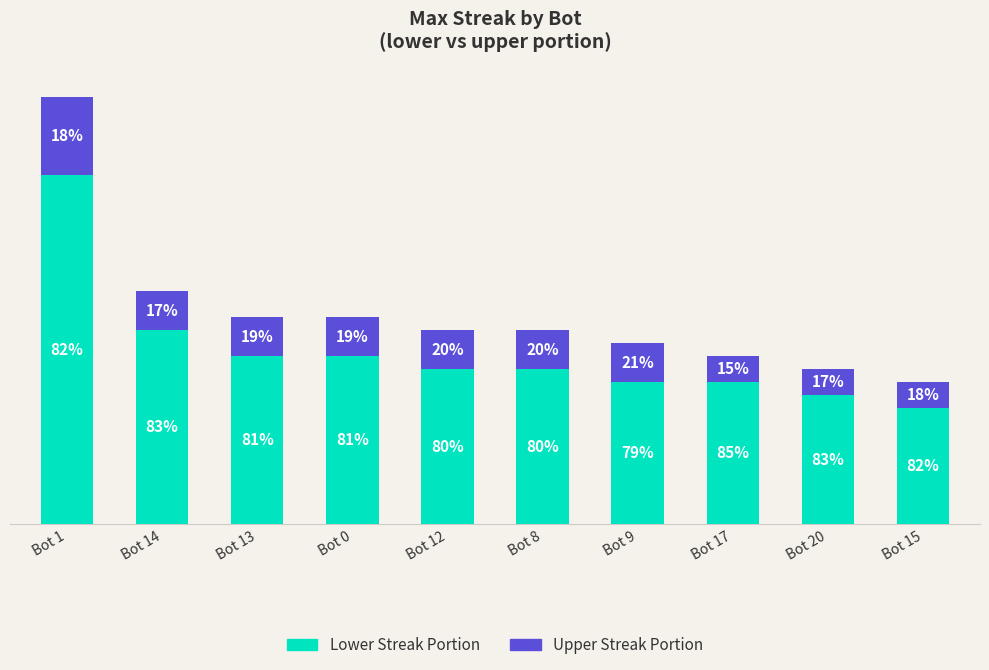

What is the label of the 1st bar from the right?

Bot 15